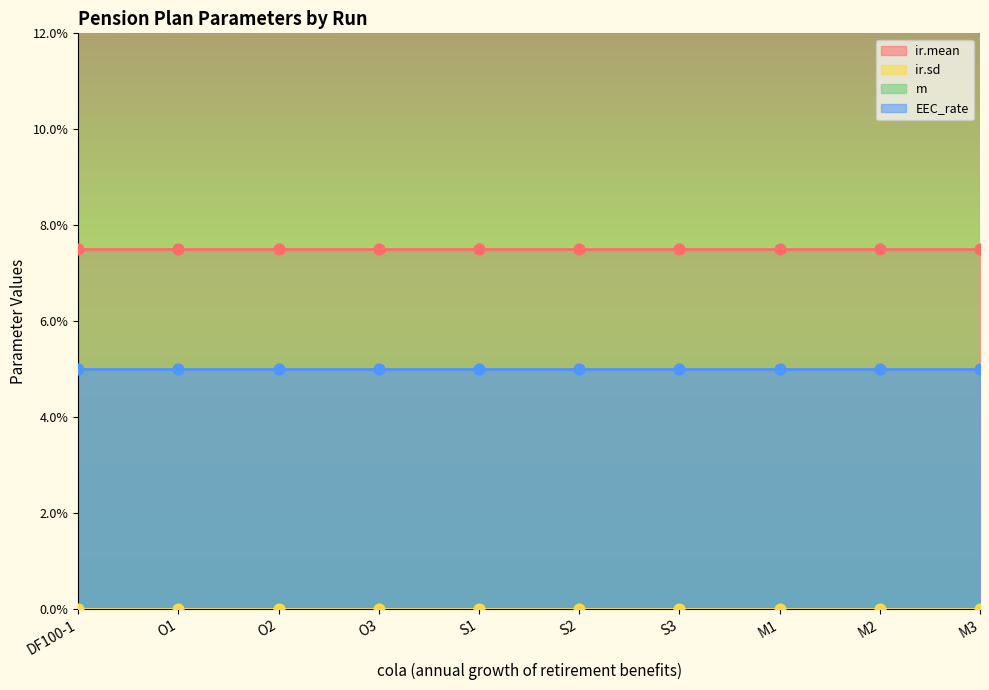

What is the total value across all series at M2?

1.1